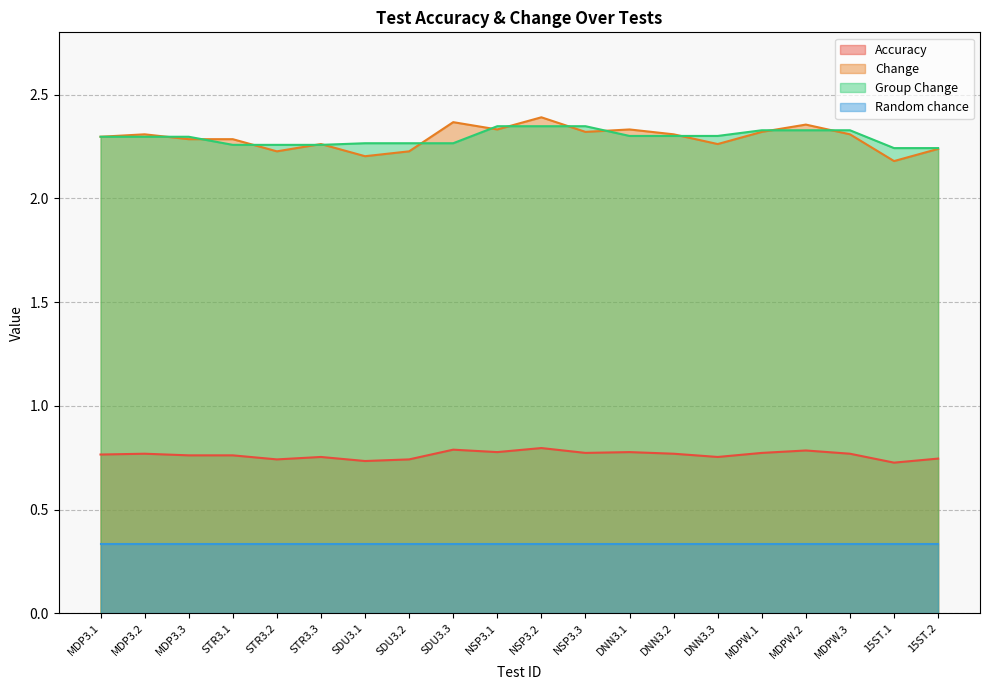

At which label does Change reach its peak?

NSP3.2